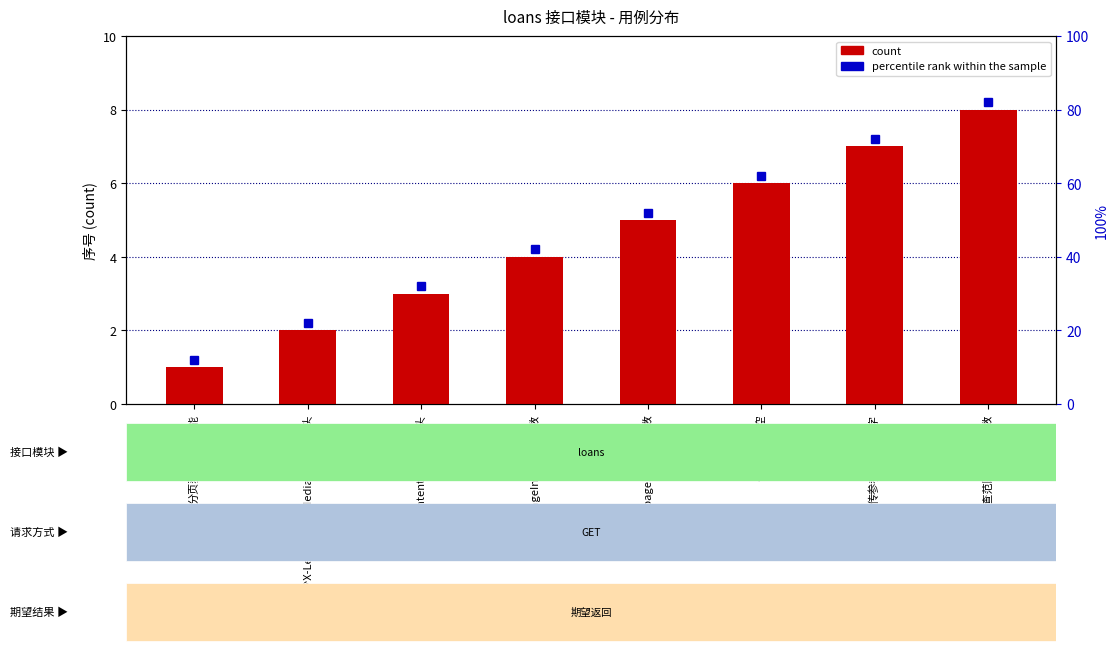

Rank the categories by value from highest to lowest.

超出可查范围的传参参数, 传参参数为非数字, 传参参数为空, 缺少pageSize传参参数, 缺少pageIndex传参参数, 缺少Content-Type请求头, 缺少X-Lemonban-Media-Type请求头, 分页获取列表功能